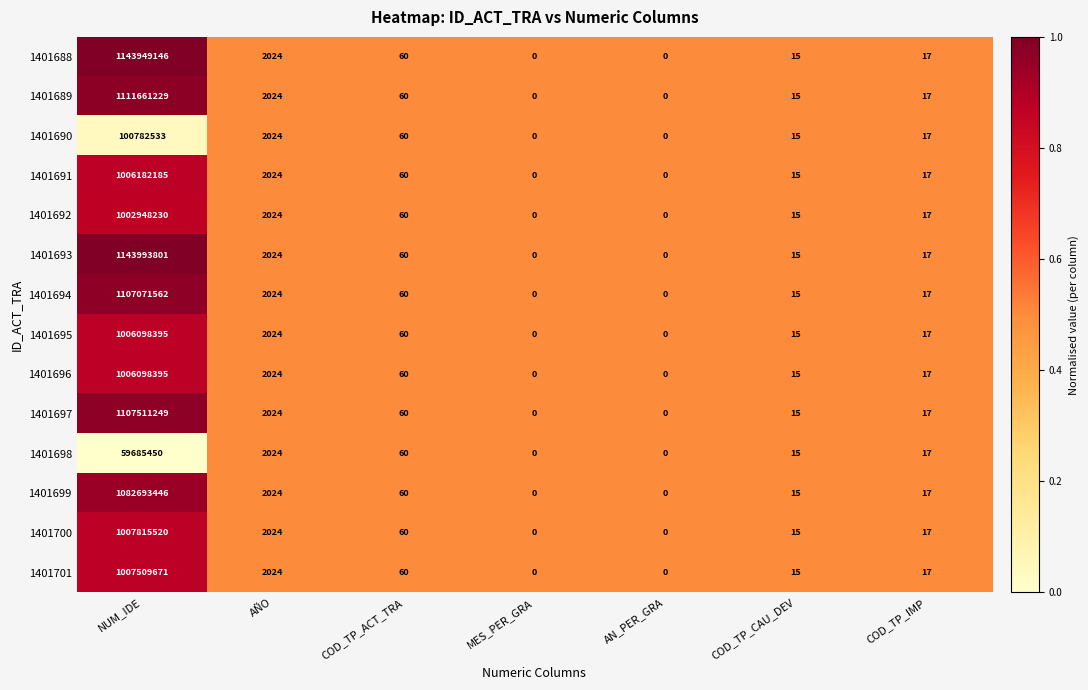

Which series has the widest spread of values?

1401693